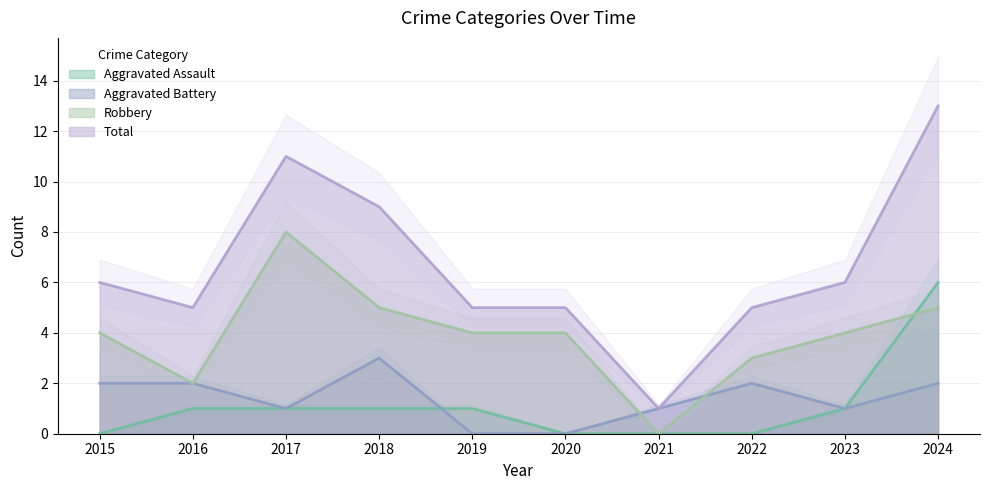

What value does the Total series have at 2023, to the nearest 10?

10